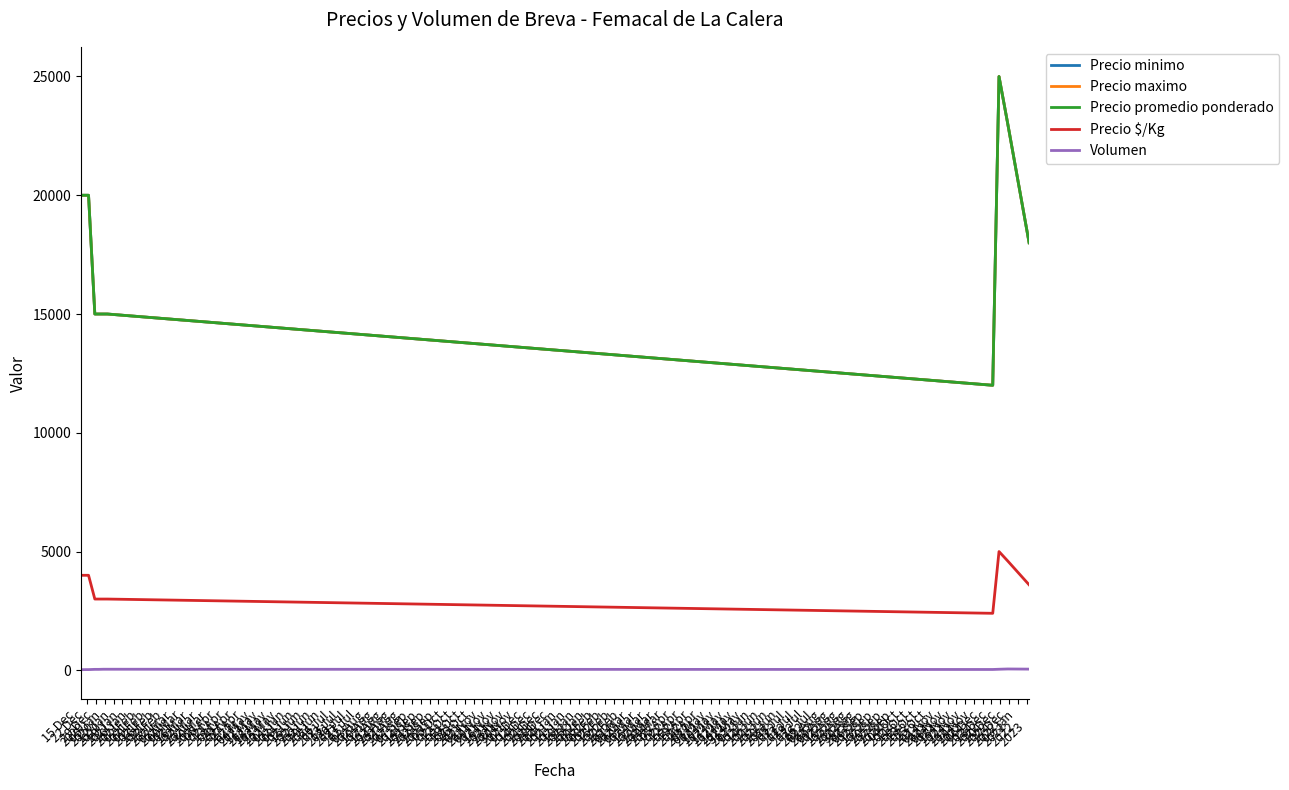

What is the label of the 6th point from the left?

19 Jan
2021